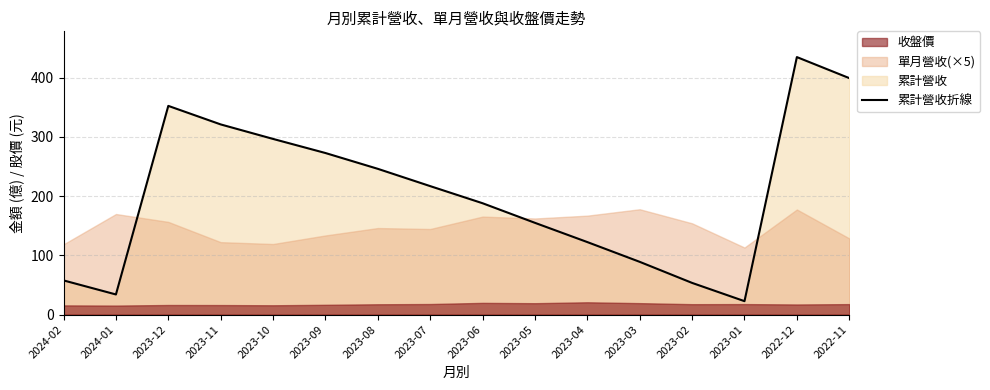

How many lines are shown in the chart?

1